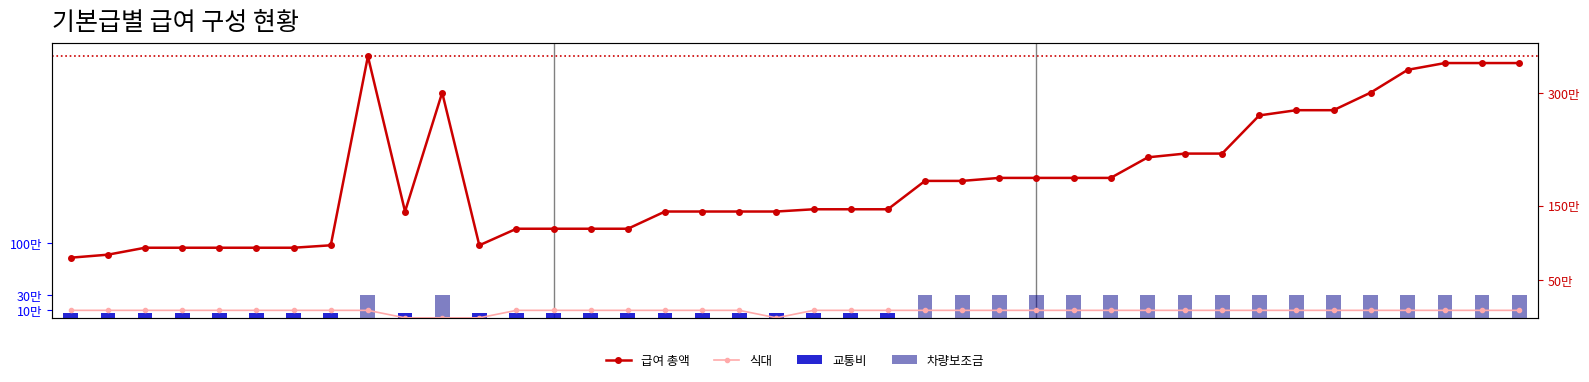

What is the value of the 교통비 bar at the 12th from the left?

70000